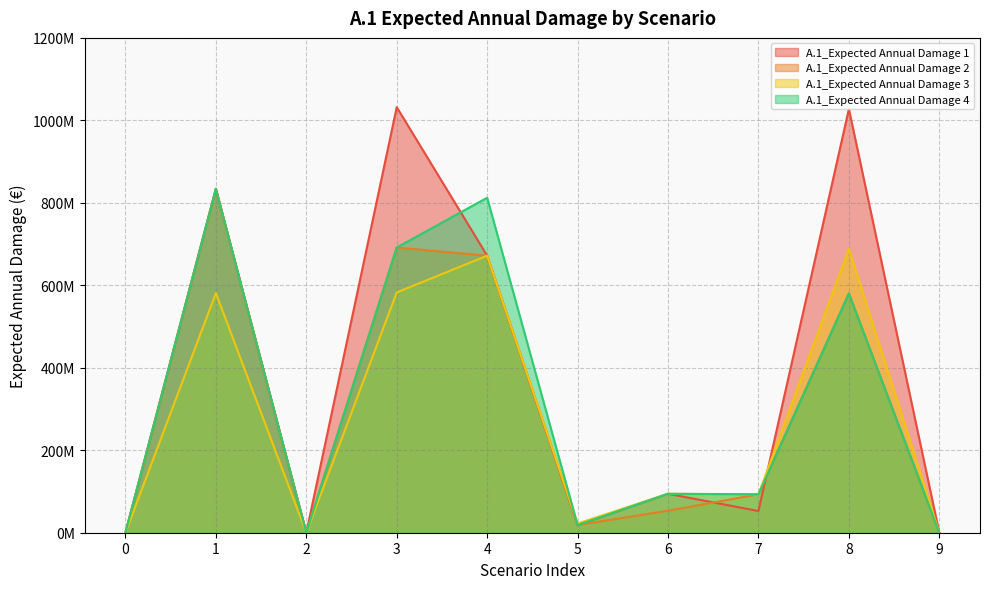

How many interior local peaks does the A.1_Expected Annual Damage 2 series have?

3